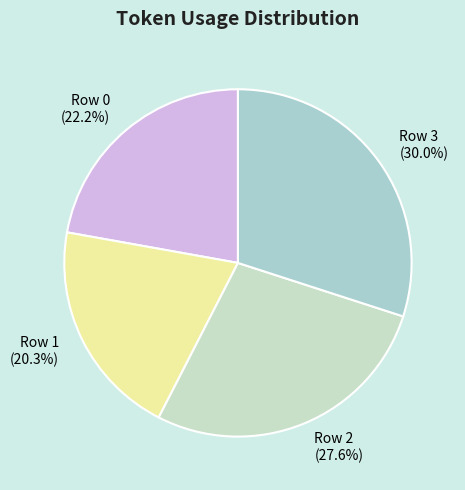

What is the total percentage of Row 2 and Row 3?

57.5%